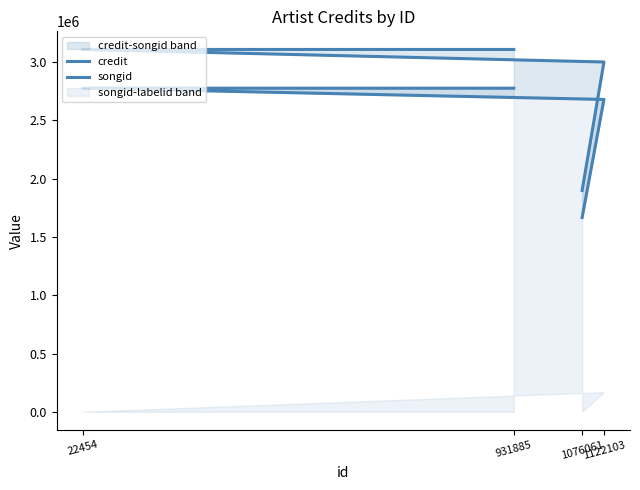

Is the value of credit at 1076061 greater than the value of songid at 1076061?

Yes